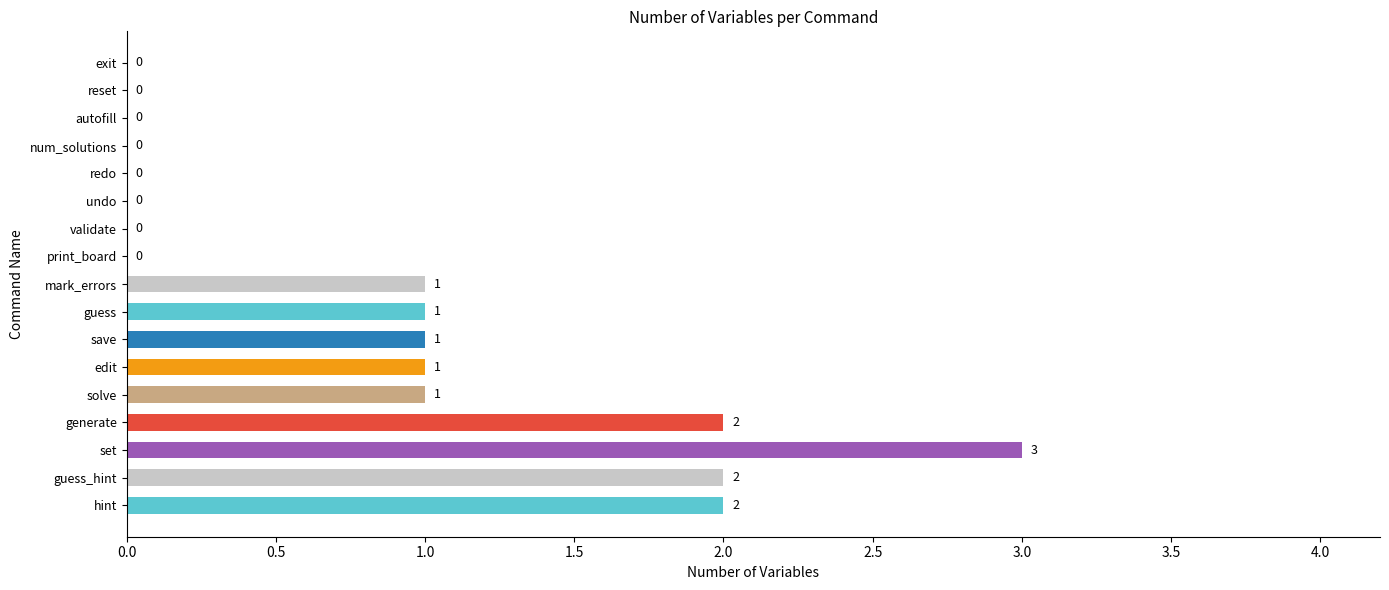

Reading bottom to top, what are all the values shown in this chart?

hint=2	guess_hint=2	set=3	generate=2	solve=1	edit=1	save=1	guess=1	mark_errors=1	print_board=0	validate=0	undo=0	redo=0	num_solutions=0	autofill=0	reset=0	exit=0